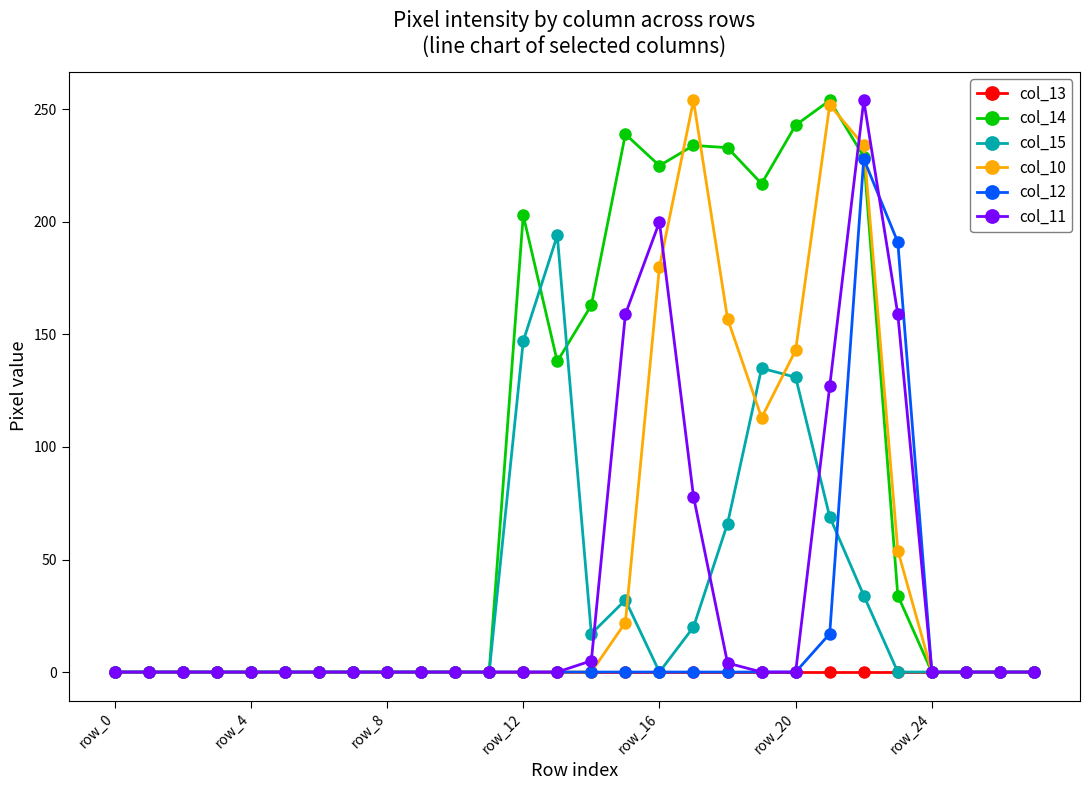

True or false: col_14 has more than 2 points higher than both neighbors.

True